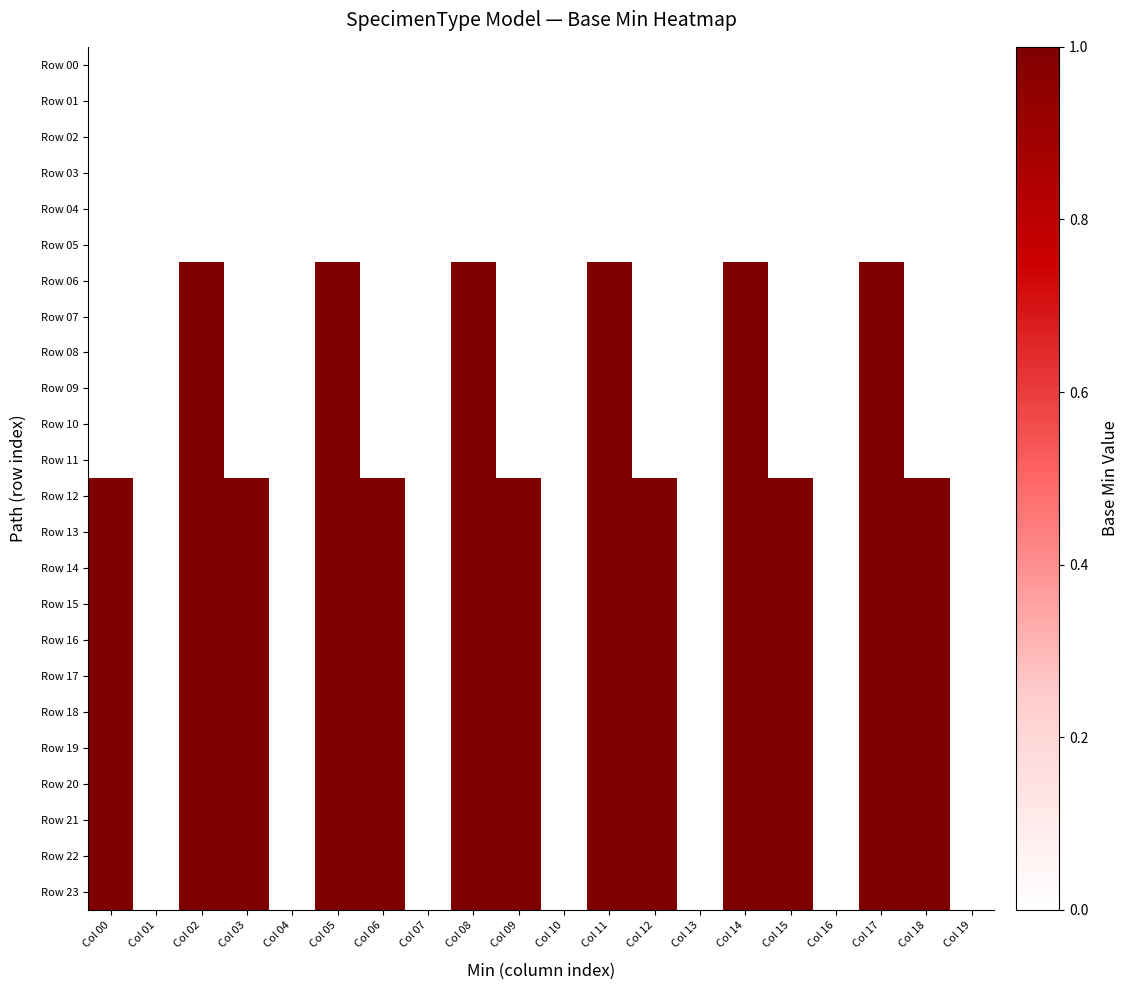

Reading left to right, transcribe all the data shown in this chart.

Row 00: Col 00=0	Col 01=0	Col 02=0	Col 03=0	Col 04=0	Col 05=0	Col 06=0	Col 07=0	Col 08=0	Col 09=0	Col 10=0	Col 11=0	Col 12=0	Col 13=0	Col 14=0	Col 15=0	Col 16=0	Col 17=0	Col 18=0	Col 19=0
Row 01: Col 00=0	Col 01=0	Col 02=0	Col 03=0	Col 04=0	Col 05=0	Col 06=0	Col 07=0	Col 08=0	Col 09=0	Col 10=0	Col 11=0	Col 12=0	Col 13=0	Col 14=0	Col 15=0	Col 16=0	Col 17=0	Col 18=0	Col 19=0
Row 02: Col 00=0	Col 01=0	Col 02=0	Col 03=0	Col 04=0	Col 05=0	Col 06=0	Col 07=0	Col 08=0	Col 09=0	Col 10=0	Col 11=0	Col 12=0	Col 13=0	Col 14=0	Col 15=0	Col 16=0	Col 17=0	Col 18=0	Col 19=0
Row 03: Col 00=0	Col 01=0	Col 02=0	Col 03=0	Col 04=0	Col 05=0	Col 06=0	Col 07=0	Col 08=0	Col 09=0	Col 10=0	Col 11=0	Col 12=0	Col 13=0	Col 14=0	Col 15=0	Col 16=0	Col 17=0	Col 18=0	Col 19=0
Row 04: Col 00=0	Col 01=0	Col 02=0	Col 03=0	Col 04=0	Col 05=0	Col 06=0	Col 07=0	Col 08=0	Col 09=0	Col 10=0	Col 11=0	Col 12=0	Col 13=0	Col 14=0	Col 15=0	Col 16=0	Col 17=0	Col 18=0	Col 19=0
Row 05: Col 00=0	Col 01=0	Col 02=0	Col 03=0	Col 04=0	Col 05=0	Col 06=0	Col 07=0	Col 08=0	Col 09=0	Col 10=0	Col 11=0	Col 12=0	Col 13=0	Col 14=0	Col 15=0	Col 16=0	Col 17=0	Col 18=0	Col 19=0
Row 06: Col 00=0	Col 01=0	Col 02=1	Col 03=0	Col 04=0	Col 05=1	Col 06=0	Col 07=0	Col 08=1	Col 09=0	Col 10=0	Col 11=1	Col 12=0	Col 13=0	Col 14=1	Col 15=0	Col 16=0	Col 17=1	Col 18=0	Col 19=0
Row 07: Col 00=0	Col 01=0	Col 02=1	Col 03=0	Col 04=0	Col 05=1	Col 06=0	Col 07=0	Col 08=1	Col 09=0	Col 10=0	Col 11=1	Col 12=0	Col 13=0	Col 14=1	Col 15=0	Col 16=0	Col 17=1	Col 18=0	Col 19=0
Row 08: Col 00=0	Col 01=0	Col 02=1	Col 03=0	Col 04=0	Col 05=1	Col 06=0	Col 07=0	Col 08=1	Col 09=0	Col 10=0	Col 11=1	Col 12=0	Col 13=0	Col 14=1	Col 15=0	Col 16=0	Col 17=1	Col 18=0	Col 19=0
Row 09: Col 00=0	Col 01=0	Col 02=1	Col 03=0	Col 04=0	Col 05=1	Col 06=0	Col 07=0	Col 08=1	Col 09=0	Col 10=0	Col 11=1	Col 12=0	Col 13=0	Col 14=1	Col 15=0	Col 16=0	Col 17=1	Col 18=0	Col 19=0
Row 10: Col 00=0	Col 01=0	Col 02=1	Col 03=0	Col 04=0	Col 05=1	Col 06=0	Col 07=0	Col 08=1	Col 09=0	Col 10=0	Col 11=1	Col 12=0	Col 13=0	Col 14=1	Col 15=0	Col 16=0	Col 17=1	Col 18=0	Col 19=0
Row 11: Col 00=0	Col 01=0	Col 02=1	Col 03=0	Col 04=0	Col 05=1	Col 06=0	Col 07=0	Col 08=1	Col 09=0	Col 10=0	Col 11=1	Col 12=0	Col 13=0	Col 14=1	Col 15=0	Col 16=0	Col 17=1	Col 18=0	Col 19=0
Row 12: Col 00=1	Col 01=0	Col 02=1	Col 03=1	Col 04=0	Col 05=1	Col 06=1	Col 07=0	Col 08=1	Col 09=1	Col 10=0	Col 11=1	Col 12=1	Col 13=0	Col 14=1	Col 15=1	Col 16=0	Col 17=1	Col 18=1	Col 19=0
Row 13: Col 00=1	Col 01=0	Col 02=1	Col 03=1	Col 04=0	Col 05=1	Col 06=1	Col 07=0	Col 08=1	Col 09=1	Col 10=0	Col 11=1	Col 12=1	Col 13=0	Col 14=1	Col 15=1	Col 16=0	Col 17=1	Col 18=1	Col 19=0
Row 14: Col 00=1	Col 01=0	Col 02=1	Col 03=1	Col 04=0	Col 05=1	Col 06=1	Col 07=0	Col 08=1	Col 09=1	Col 10=0	Col 11=1	Col 12=1	Col 13=0	Col 14=1	Col 15=1	Col 16=0	Col 17=1	Col 18=1	Col 19=0
Row 15: Col 00=1	Col 01=0	Col 02=1	Col 03=1	Col 04=0	Col 05=1	Col 06=1	Col 07=0	Col 08=1	Col 09=1	Col 10=0	Col 11=1	Col 12=1	Col 13=0	Col 14=1	Col 15=1	Col 16=0	Col 17=1	Col 18=1	Col 19=0
Row 16: Col 00=1	Col 01=0	Col 02=1	Col 03=1	Col 04=0	Col 05=1	Col 06=1	Col 07=0	Col 08=1	Col 09=1	Col 10=0	Col 11=1	Col 12=1	Col 13=0	Col 14=1	Col 15=1	Col 16=0	Col 17=1	Col 18=1	Col 19=0
Row 17: Col 00=1	Col 01=0	Col 02=1	Col 03=1	Col 04=0	Col 05=1	Col 06=1	Col 07=0	Col 08=1	Col 09=1	Col 10=0	Col 11=1	Col 12=1	Col 13=0	Col 14=1	Col 15=1	Col 16=0	Col 17=1	Col 18=1	Col 19=0
Row 18: Col 00=1	Col 01=0	Col 02=1	Col 03=1	Col 04=0	Col 05=1	Col 06=1	Col 07=0	Col 08=1	Col 09=1	Col 10=0	Col 11=1	Col 12=1	Col 13=0	Col 14=1	Col 15=1	Col 16=0	Col 17=1	Col 18=1	Col 19=0
Row 19: Col 00=1	Col 01=0	Col 02=1	Col 03=1	Col 04=0	Col 05=1	Col 06=1	Col 07=0	Col 08=1	Col 09=1	Col 10=0	Col 11=1	Col 12=1	Col 13=0	Col 14=1	Col 15=1	Col 16=0	Col 17=1	Col 18=1	Col 19=0
Row 20: Col 00=1	Col 01=0	Col 02=1	Col 03=1	Col 04=0	Col 05=1	Col 06=1	Col 07=0	Col 08=1	Col 09=1	Col 10=0	Col 11=1	Col 12=1	Col 13=0	Col 14=1	Col 15=1	Col 16=0	Col 17=1	Col 18=1	Col 19=0
Row 21: Col 00=1	Col 01=0	Col 02=1	Col 03=1	Col 04=0	Col 05=1	Col 06=1	Col 07=0	Col 08=1	Col 09=1	Col 10=0	Col 11=1	Col 12=1	Col 13=0	Col 14=1	Col 15=1	Col 16=0	Col 17=1	Col 18=1	Col 19=0
Row 22: Col 00=1	Col 01=0	Col 02=1	Col 03=1	Col 04=0	Col 05=1	Col 06=1	Col 07=0	Col 08=1	Col 09=1	Col 10=0	Col 11=1	Col 12=1	Col 13=0	Col 14=1	Col 15=1	Col 16=0	Col 17=1	Col 18=1	Col 19=0
Row 23: Col 00=1	Col 01=0	Col 02=1	Col 03=1	Col 04=0	Col 05=1	Col 06=1	Col 07=0	Col 08=1	Col 09=1	Col 10=0	Col 11=1	Col 12=1	Col 13=0	Col 14=1	Col 15=1	Col 16=0	Col 17=1	Col 18=1	Col 19=0